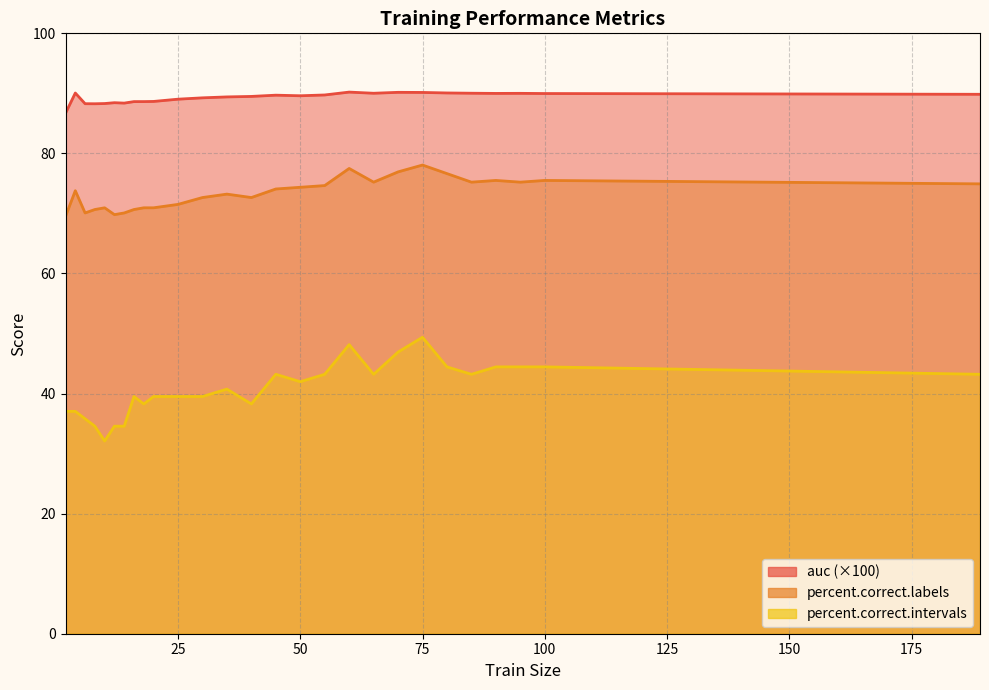

Rank the series by their average value, from lowest to highest.

percent.correct.intervals, percent.correct.labels, auc